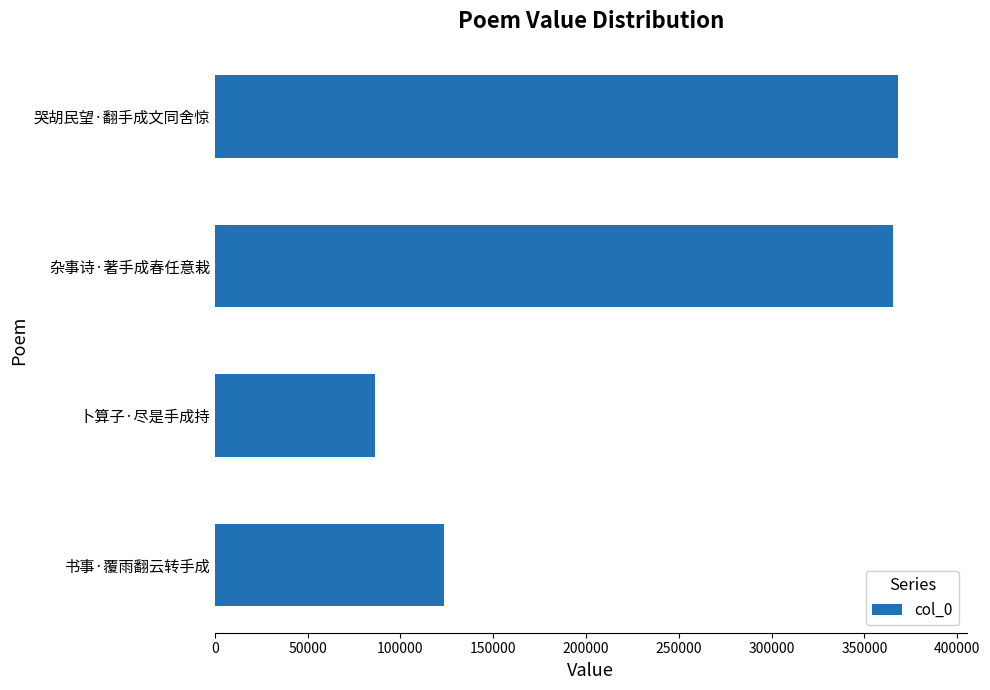

What is the difference between the values at 书事·覆雨翻云转手成 and 杂事诗·著手成春任意栽?

241838